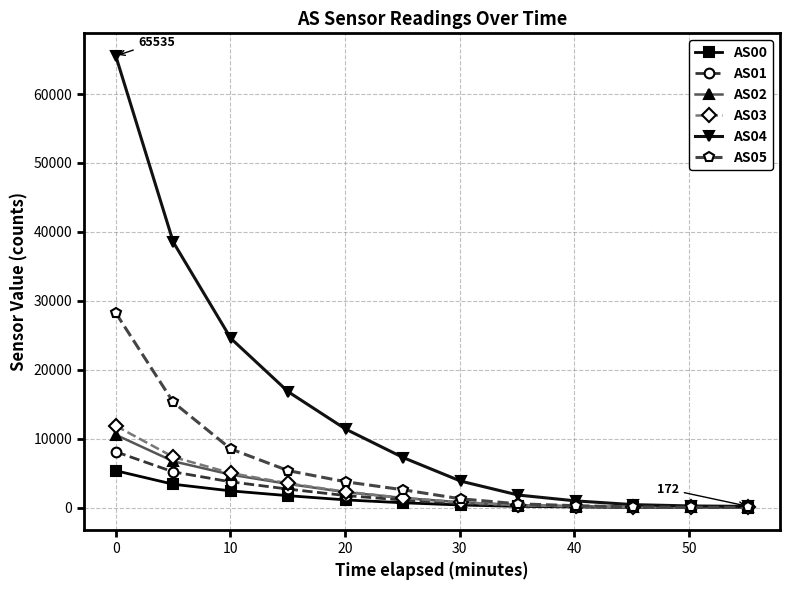

Which series has the largest total across all categories?

AS04